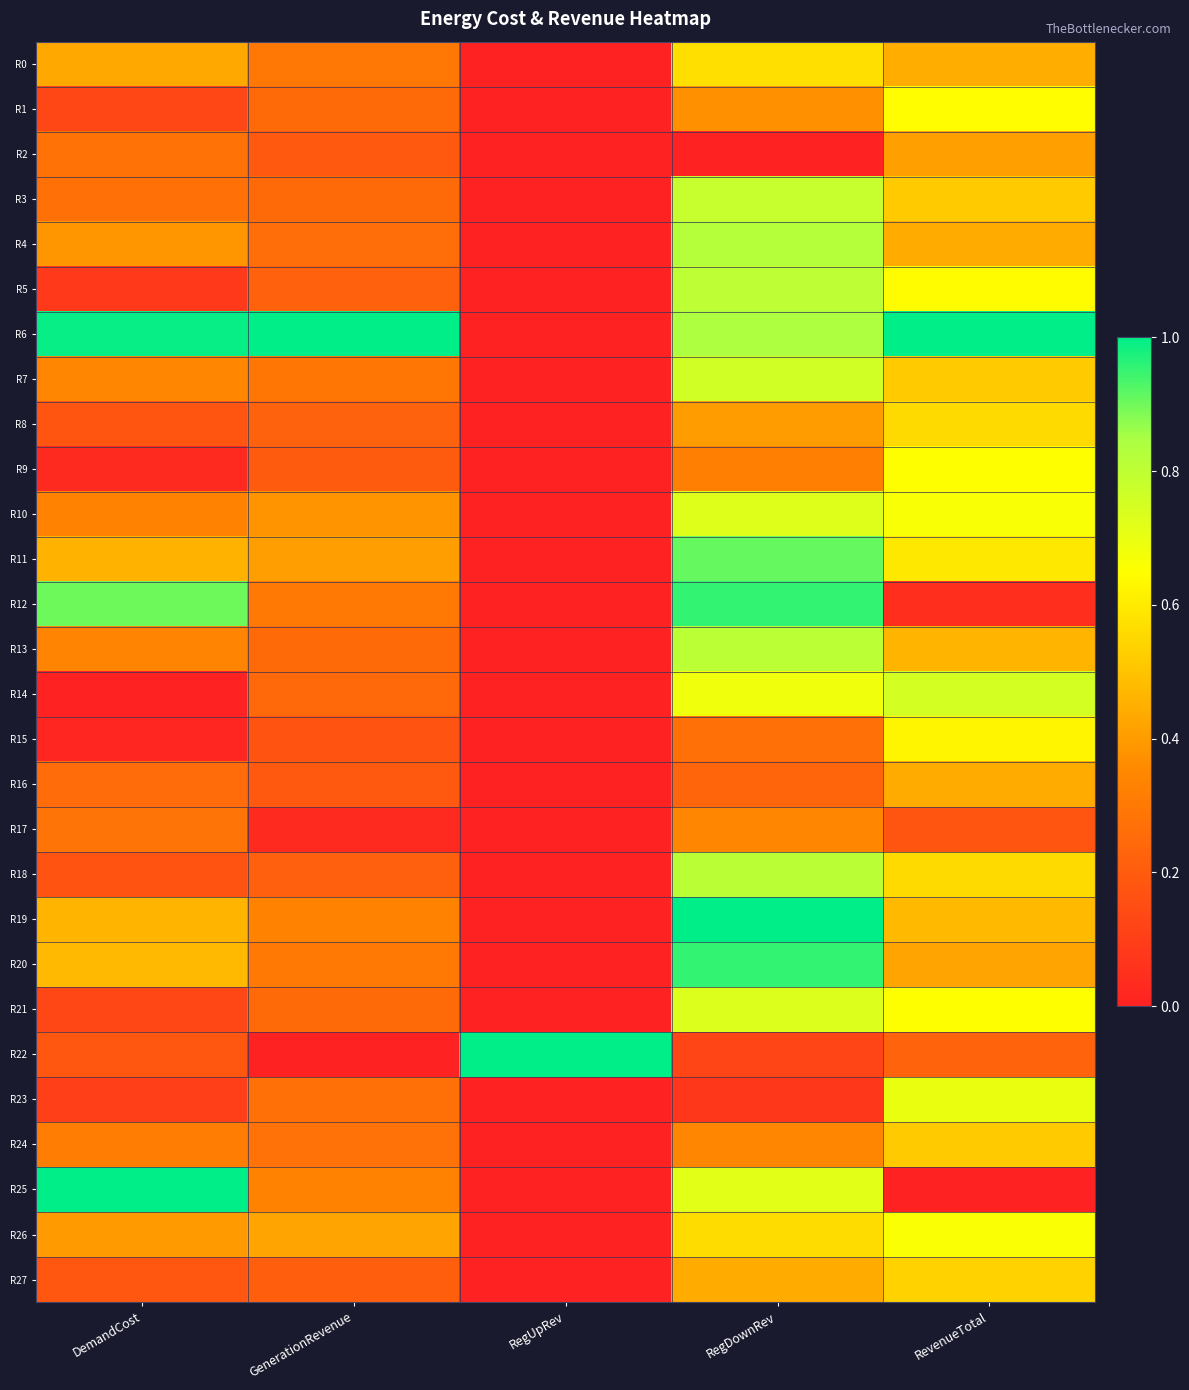

Reading right to left, list all the values displayed in this chart.

R0: RevenueTotal=0.4	RegDownRev=0.6	RegUpRev=0.0	GenerationRevenue=0.3	DemandCost=0.4
R1: RevenueTotal=0.6	RegDownRev=0.4	RegUpRev=0.0	GenerationRevenue=0.3	DemandCost=0.1
R2: RevenueTotal=0.4	RegDownRev=0.0	RegUpRev=0.0	GenerationRevenue=0.2	DemandCost=0.3
R3: RevenueTotal=0.5	RegDownRev=0.8	RegUpRev=0.0	GenerationRevenue=0.2	DemandCost=0.3
R4: RevenueTotal=0.4	RegDownRev=0.8	RegUpRev=0.0	GenerationRevenue=0.3	DemandCost=0.4
R5: RevenueTotal=0.6	RegDownRev=0.8	RegUpRev=0.0	GenerationRevenue=0.2	DemandCost=0.1
R6: RevenueTotal=1.0	RegDownRev=0.8	RegUpRev=0.0	GenerationRevenue=1.0	DemandCost=1.0
R7: RevenueTotal=0.5	RegDownRev=0.8	RegUpRev=0.0	GenerationRevenue=0.3	DemandCost=0.3
R8: RevenueTotal=0.6	RegDownRev=0.4	RegUpRev=0.0	GenerationRevenue=0.2	DemandCost=0.2
R9: RevenueTotal=0.6	RegDownRev=0.3	RegUpRev=0.0	GenerationRevenue=0.2	DemandCost=0.0
R10: RevenueTotal=0.7	RegDownRev=0.7	RegUpRev=0.0	GenerationRevenue=0.4	DemandCost=0.3
R11: RevenueTotal=0.6	RegDownRev=0.9	RegUpRev=0.0	GenerationRevenue=0.4	DemandCost=0.5
R12: RevenueTotal=0.0	RegDownRev=1.0	RegUpRev=0.0	GenerationRevenue=0.3	DemandCost=0.9
R13: RevenueTotal=0.5	RegDownRev=0.8	RegUpRev=0.0	GenerationRevenue=0.2	DemandCost=0.3
R14: RevenueTotal=0.8	RegDownRev=0.7	RegUpRev=0.0	GenerationRevenue=0.2	DemandCost=0.0
R15: RevenueTotal=0.6	RegDownRev=0.3	RegUpRev=0.0	GenerationRevenue=0.2	DemandCost=0.0
R16: RevenueTotal=0.4	RegDownRev=0.2	RegUpRev=0.0	GenerationRevenue=0.2	DemandCost=0.3
R17: RevenueTotal=0.2	RegDownRev=0.3	RegUpRev=0.0	GenerationRevenue=0.0	DemandCost=0.3
R18: RevenueTotal=0.6	RegDownRev=0.8	RegUpRev=0.0	GenerationRevenue=0.2	DemandCost=0.2
R19: RevenueTotal=0.5	RegDownRev=1.0	RegUpRev=0.0	GenerationRevenue=0.3	DemandCost=0.5
R20: RevenueTotal=0.4	RegDownRev=1.0	RegUpRev=0.0	GenerationRevenue=0.3	DemandCost=0.5
R21: RevenueTotal=0.6	RegDownRev=0.7	RegUpRev=0.0	GenerationRevenue=0.2	DemandCost=0.1
R22: RevenueTotal=0.2	RegDownRev=0.1	RegUpRev=1.0	GenerationRevenue=0.0	DemandCost=0.2
R23: RevenueTotal=0.7	RegDownRev=0.1	RegUpRev=0.0	GenerationRevenue=0.3	DemandCost=0.1
R24: RevenueTotal=0.5	RegDownRev=0.3	RegUpRev=0.0	GenerationRevenue=0.3	DemandCost=0.3
R25: RevenueTotal=0.0	RegDownRev=0.7	RegUpRev=0.0	GenerationRevenue=0.3	DemandCost=1.0
R26: RevenueTotal=0.7	RegDownRev=0.6	RegUpRev=0.0	GenerationRevenue=0.4	DemandCost=0.4
R27: RevenueTotal=0.5	RegDownRev=0.4	RegUpRev=0.0	GenerationRevenue=0.2	DemandCost=0.2